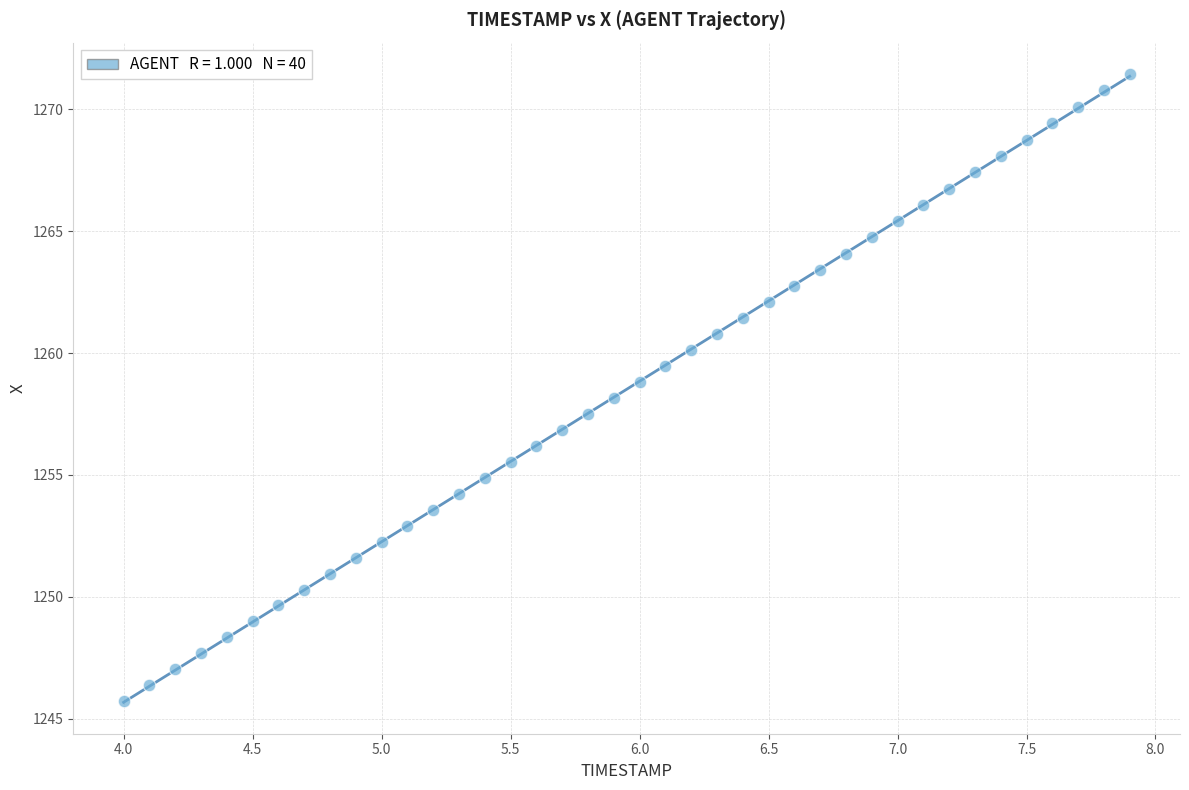

What is the range of X values (max minus min)?

3.9